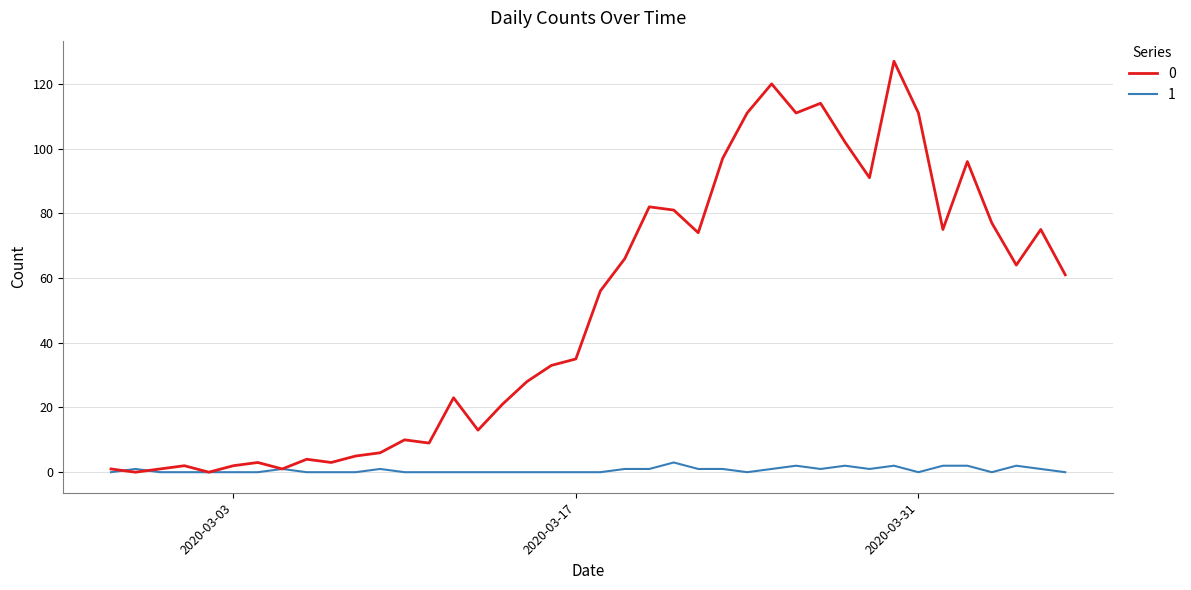

What is the maximum value shown in the chart?

127